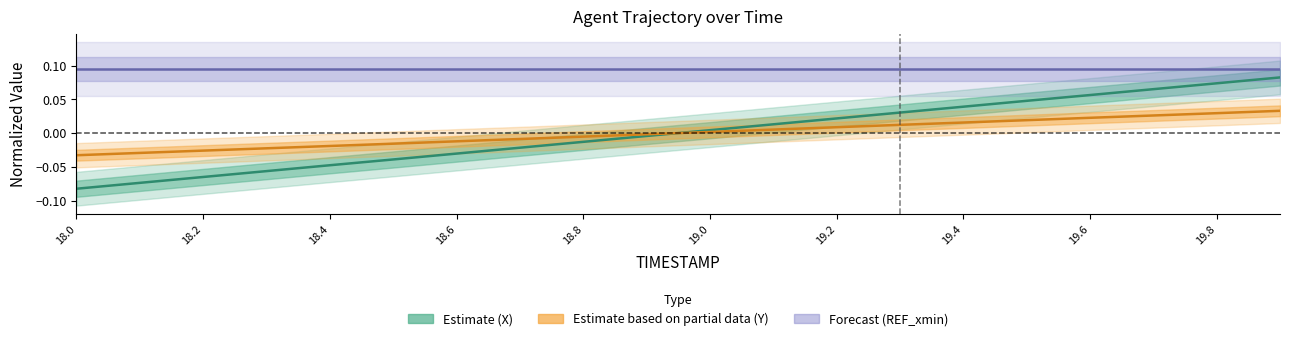

What is the maximum value for X?

0.1